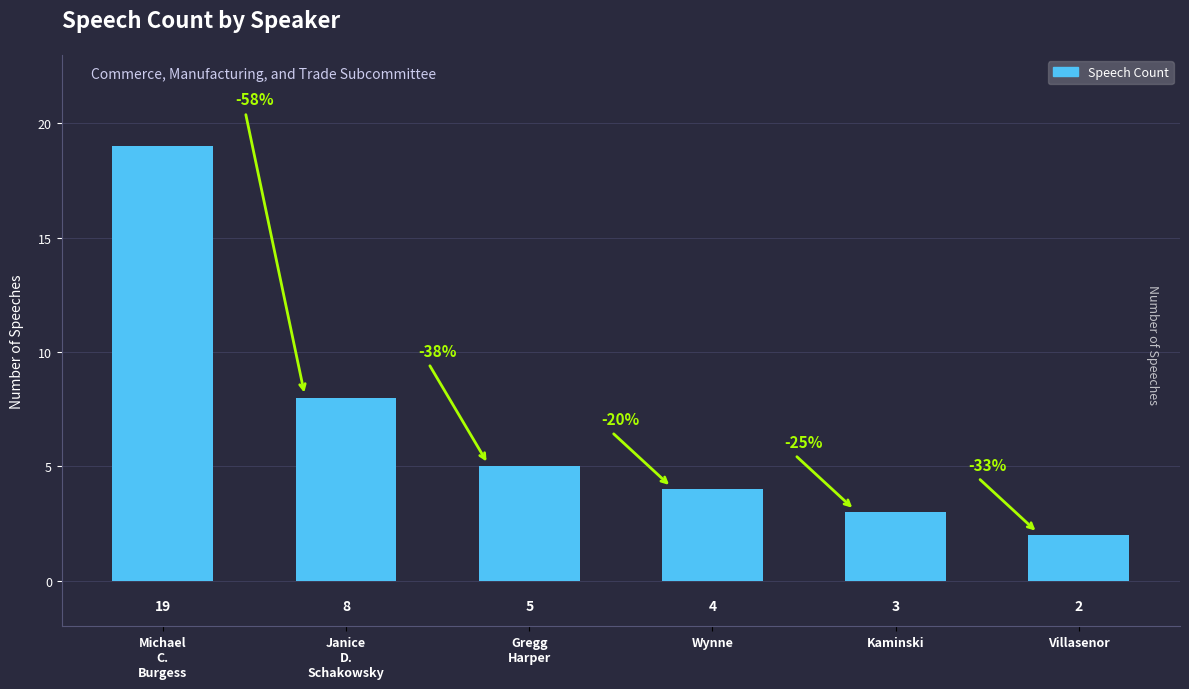

Is it true that the value at Michael
C.
Burgess is 26?

False